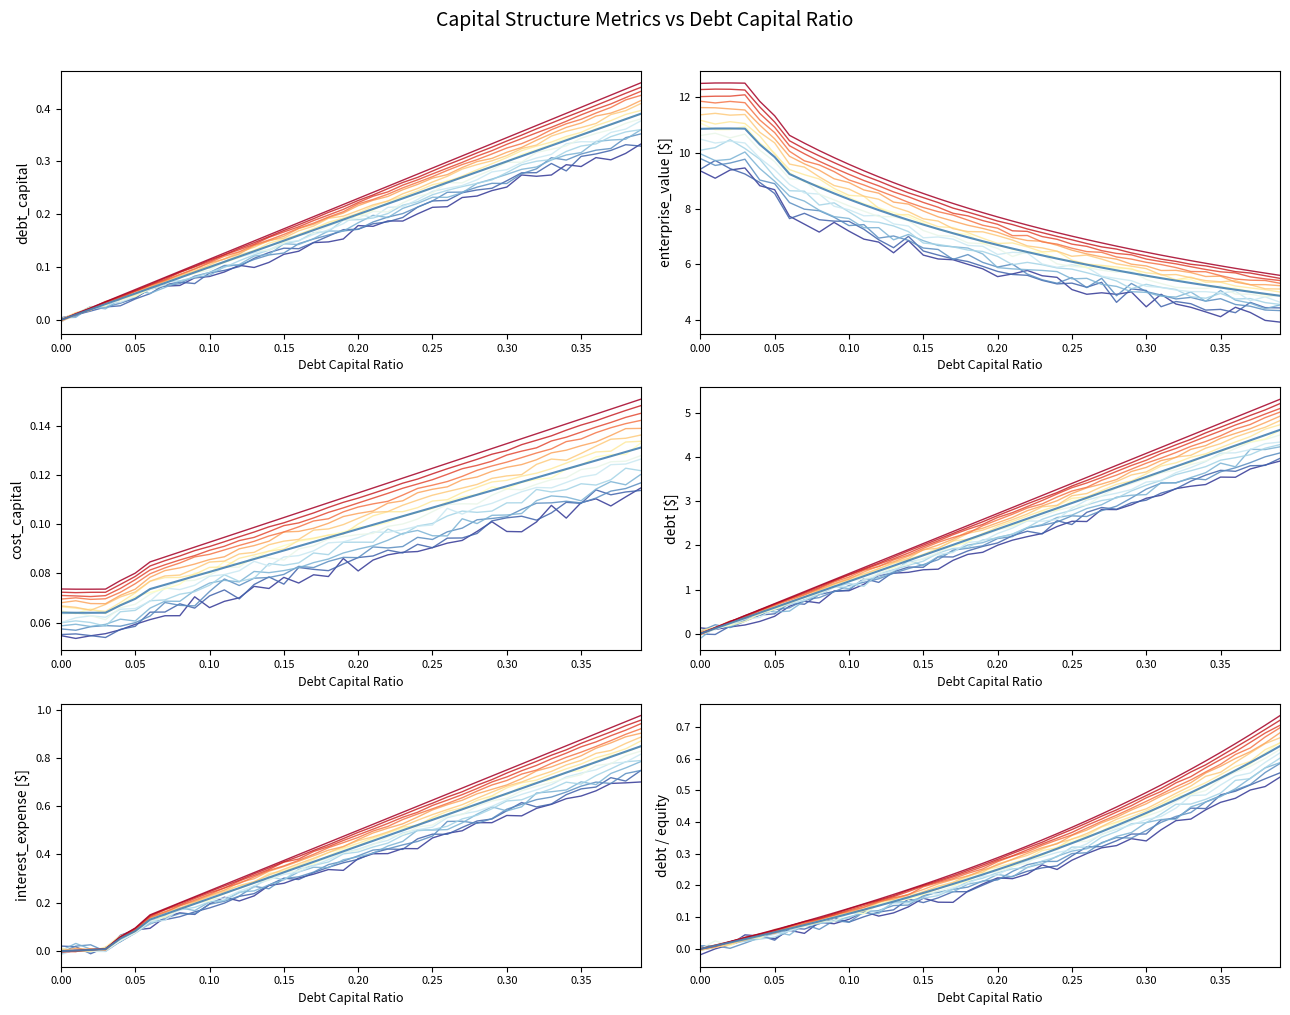

What is the average value of the debt_equity series?

0.3